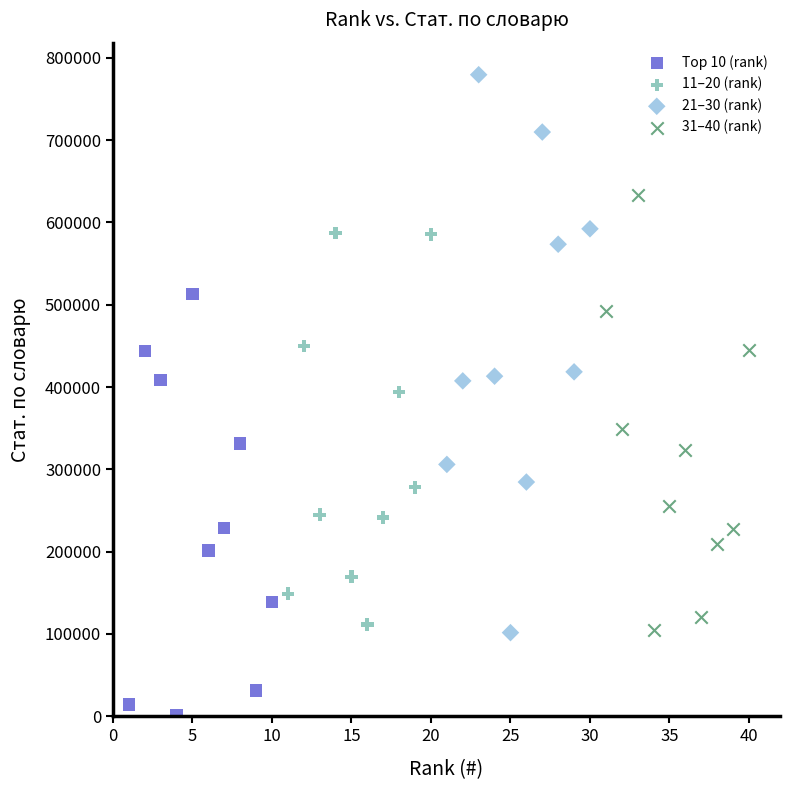

Which series reaches the minimum Y coordinate?

Top 10 (rank)